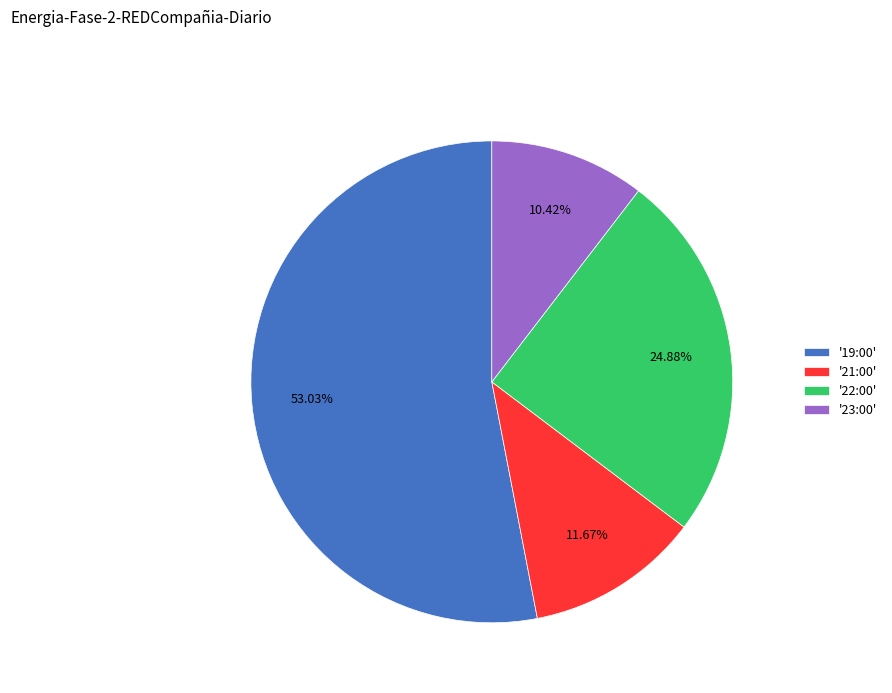

Is '21:00' the majority of the pie?

No